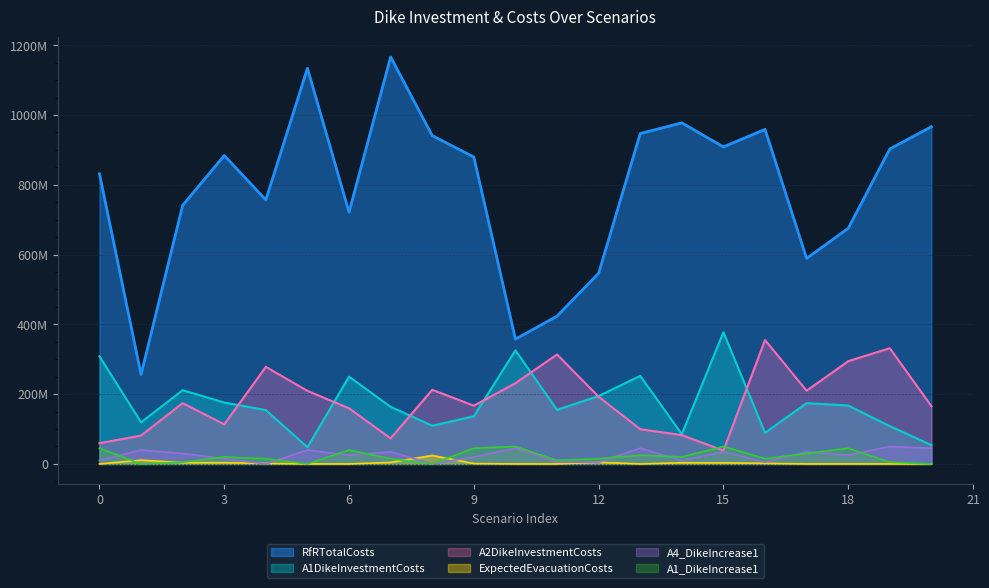

What is the value of the A4_DikeIncrease1 point at the 2nd from the left?

40000000.0